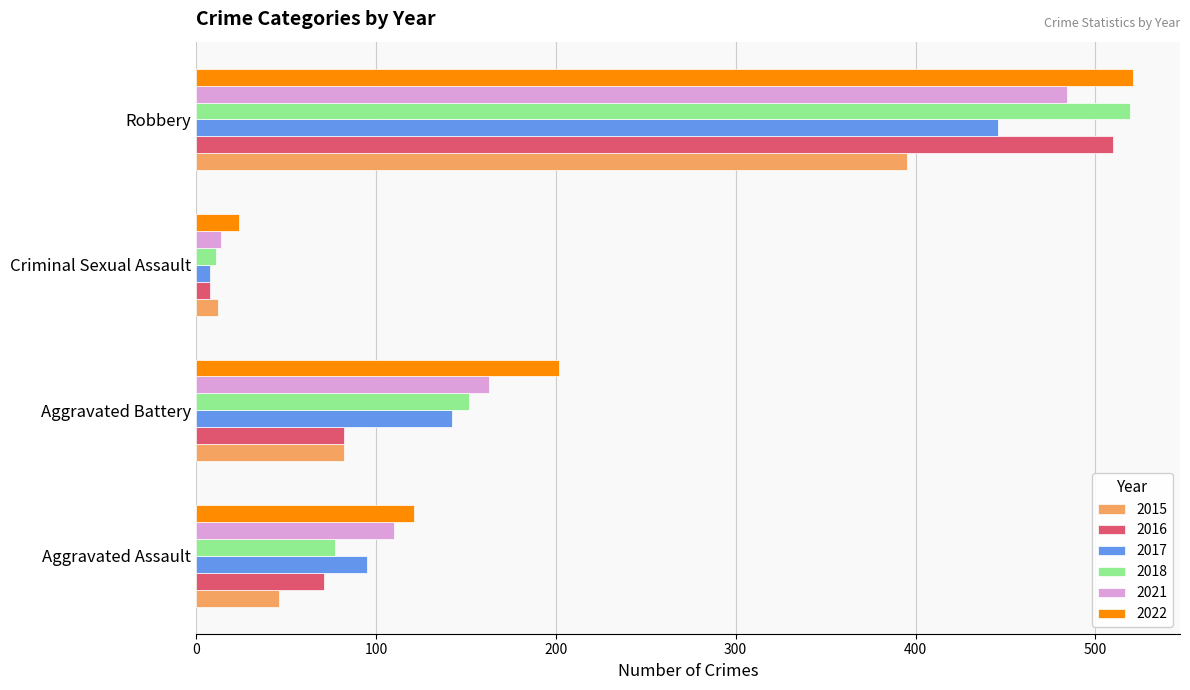

Where is 2018 nearest to the value 265?

Aggravated Battery